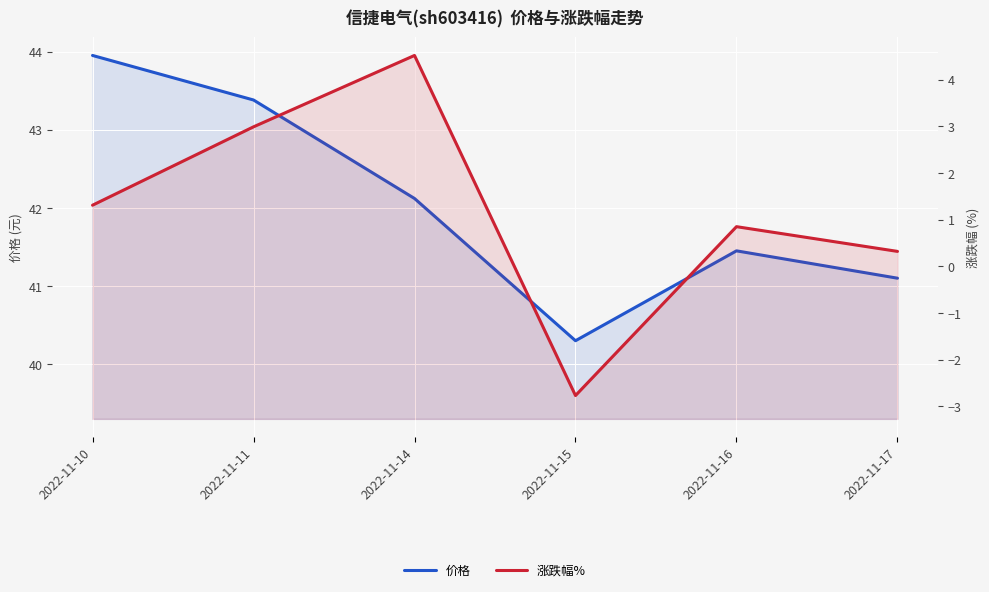

What is the greatest value displayed?

44.0